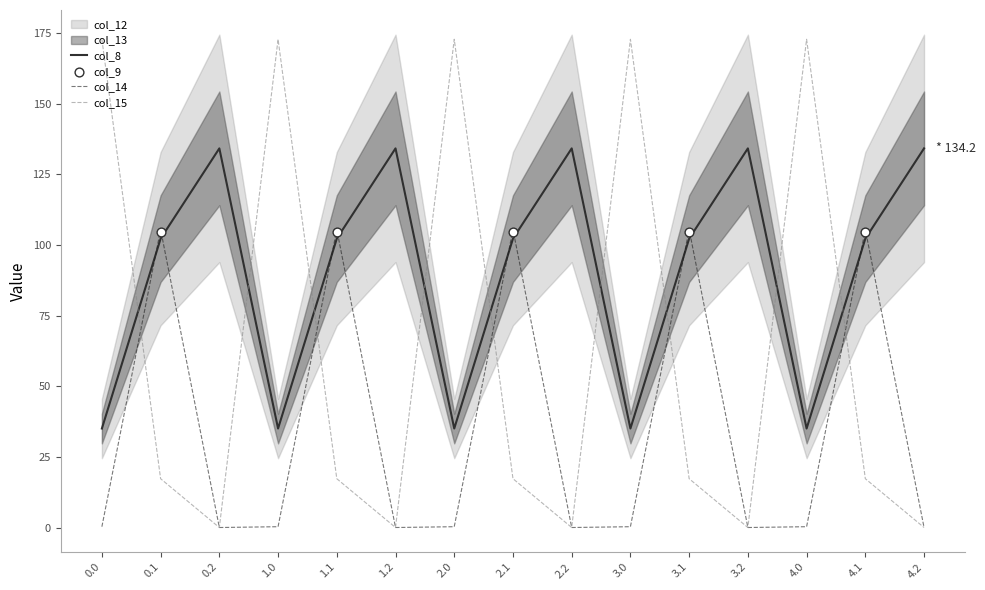

How many times do col_15 and col_8 cross each other?

9